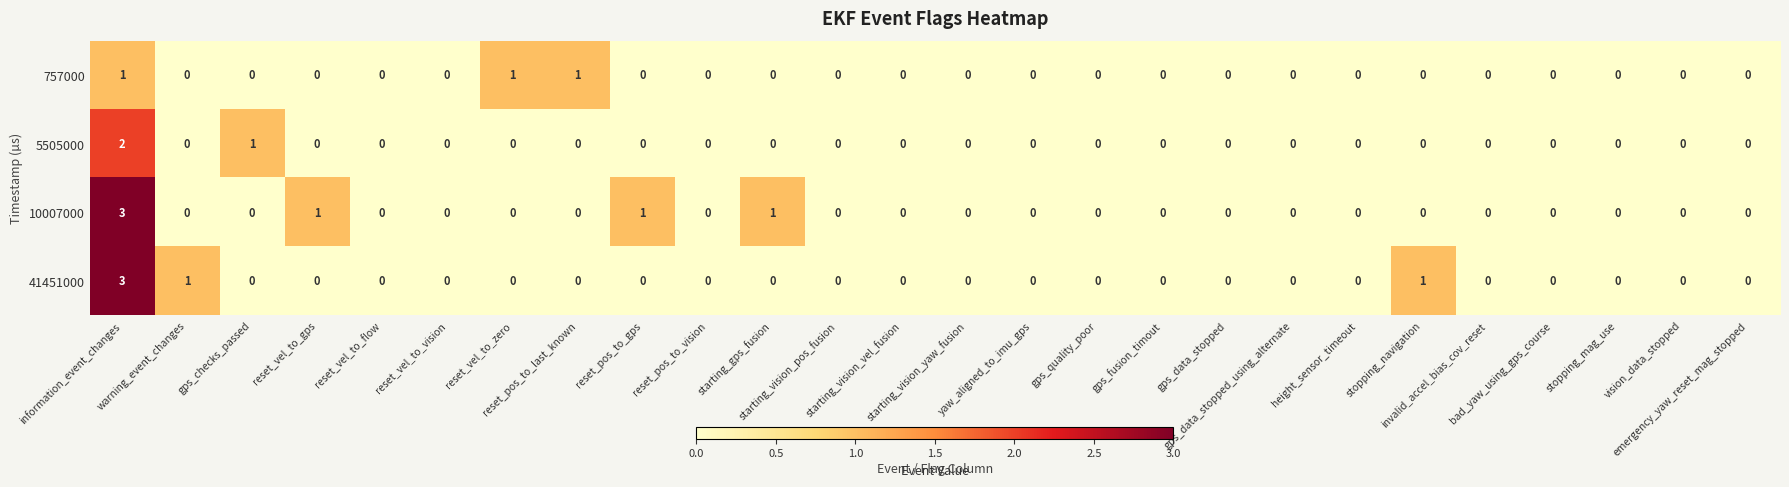

Count the 757000 values in the range 0 to 1.

26